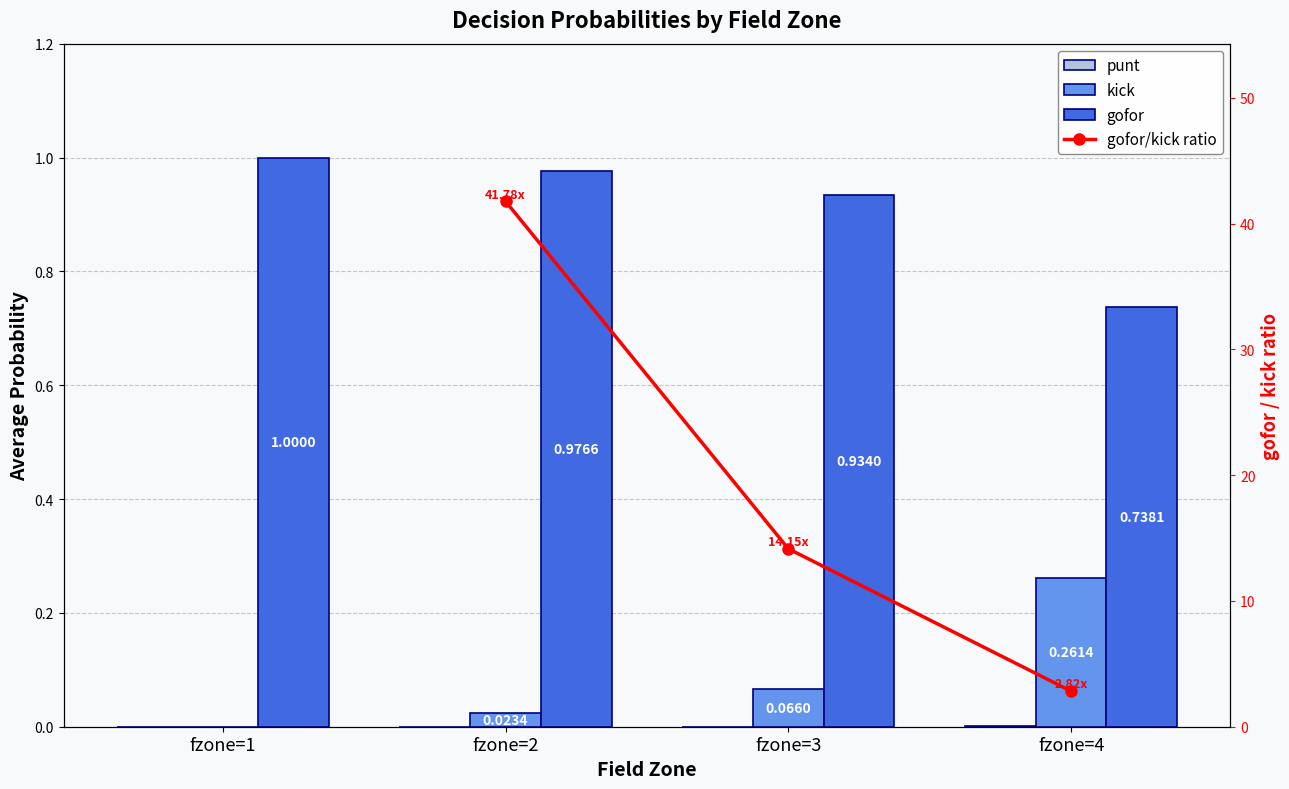

Is it true that gofor equals 1.6 at fzone=1?

False